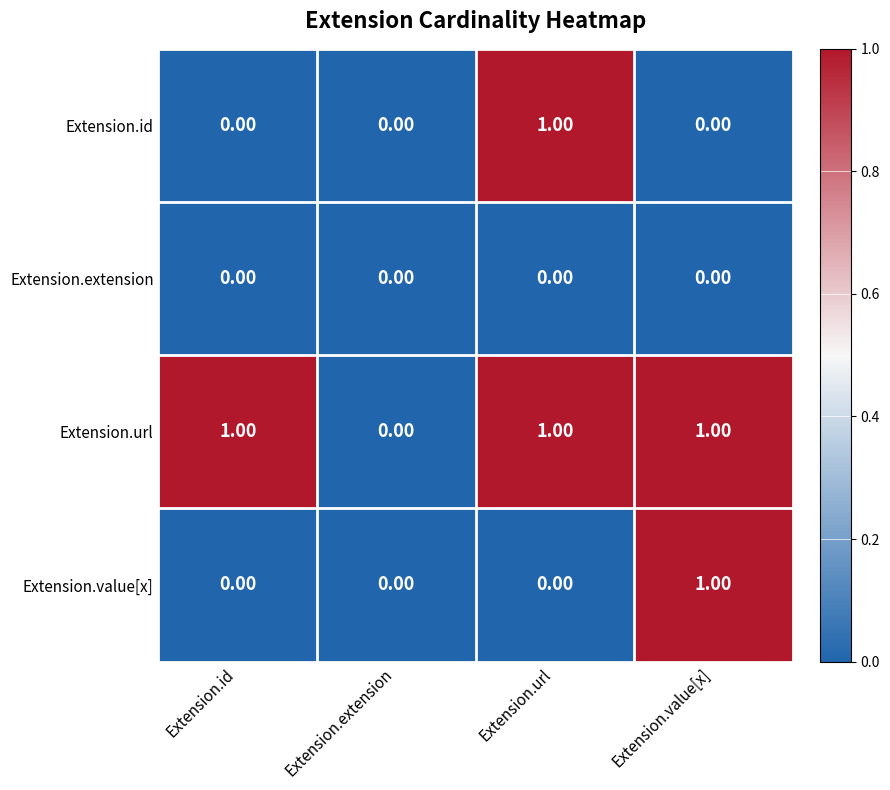

Which category has the lowest value in the Extension.url series?

Extension.extension